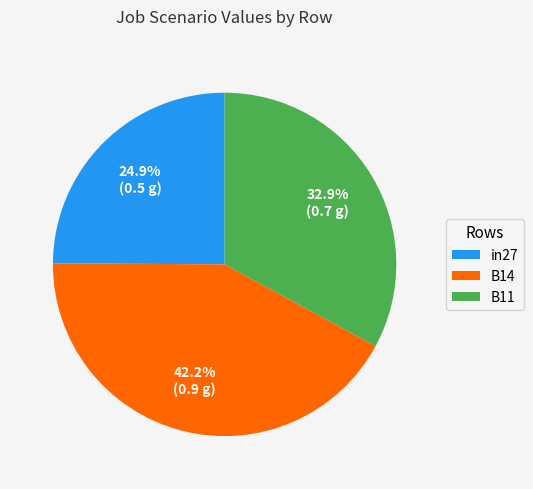

Does B11 account for over 50% of the chart?

No